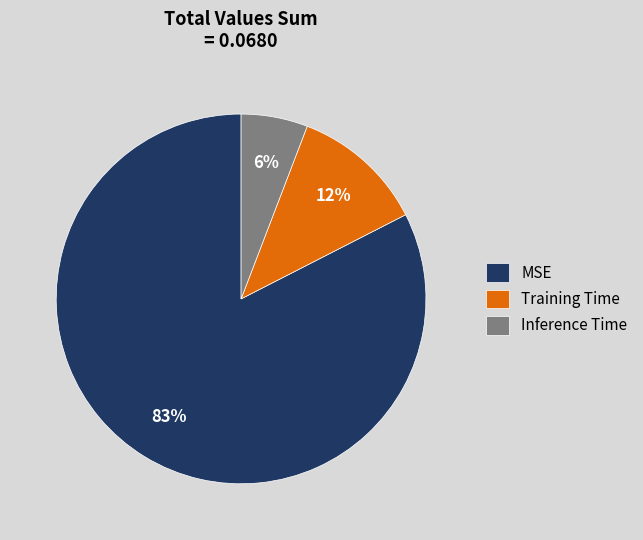

The Training Time slice represents 12% of the pie. True or false?

True